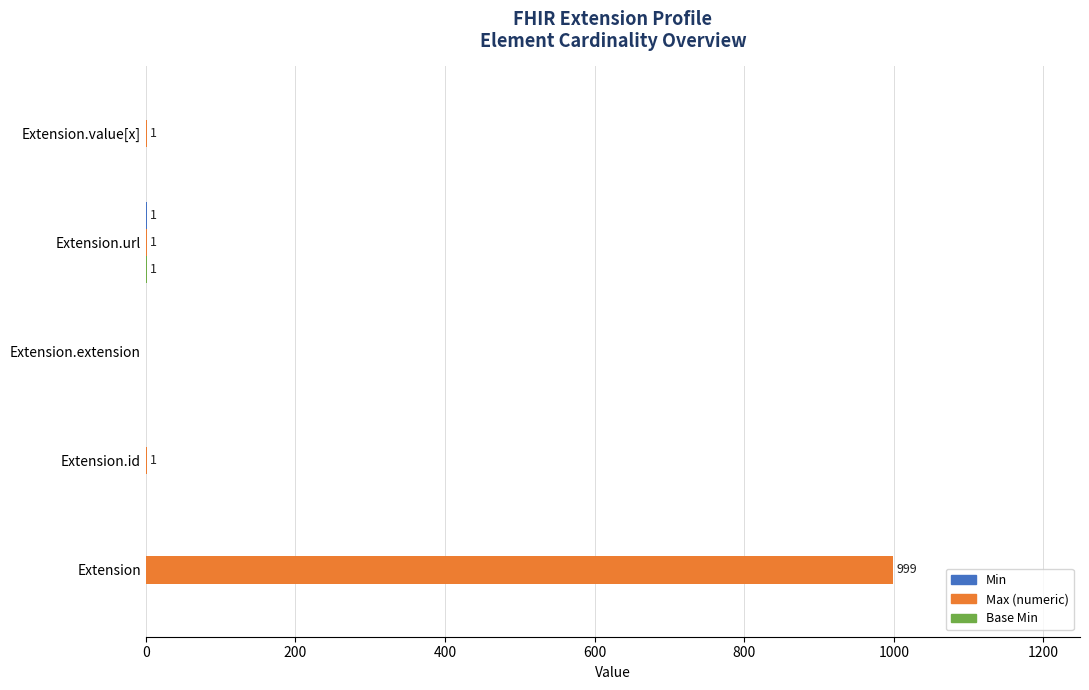

Which series has the largest total across all categories?

Max (numeric)